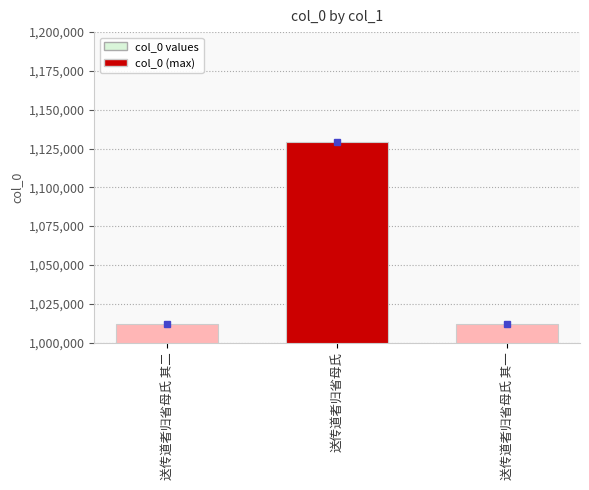

What is the difference between the maximum and second lowest values?

116916